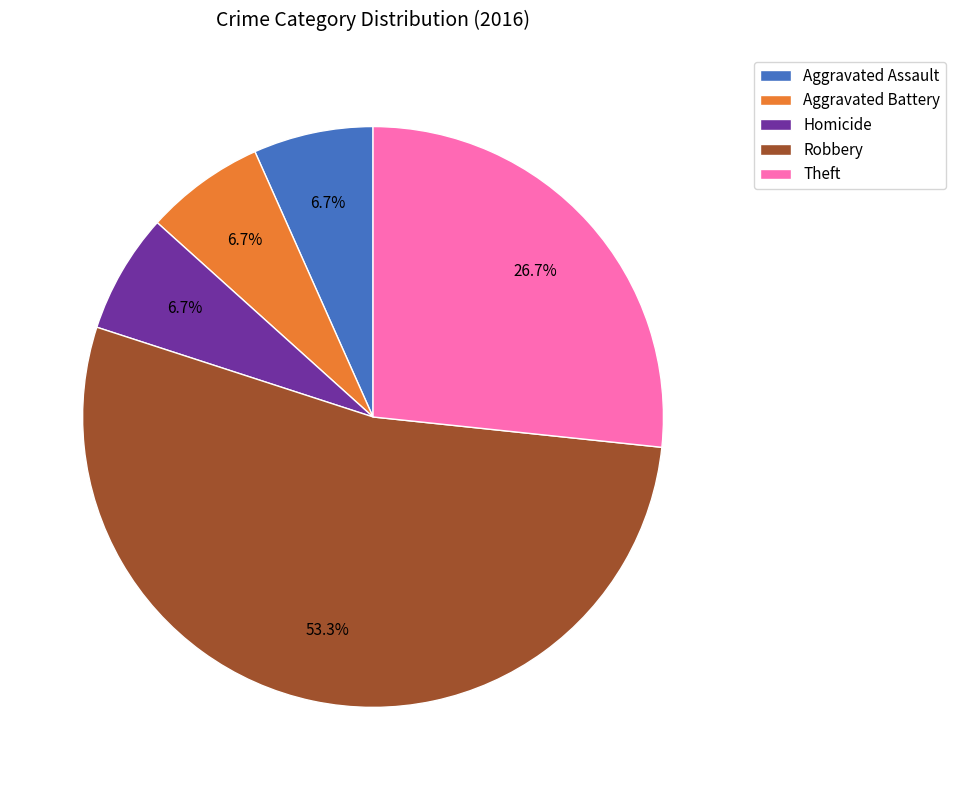

Approximately how many times larger is the value at Homicide compared to Aggravated Assault?

1.0